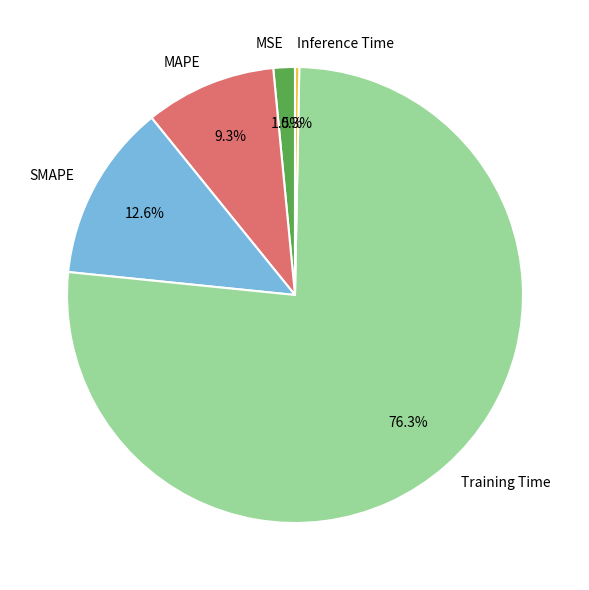

Which category has the biggest portion of the pie?

Training Time